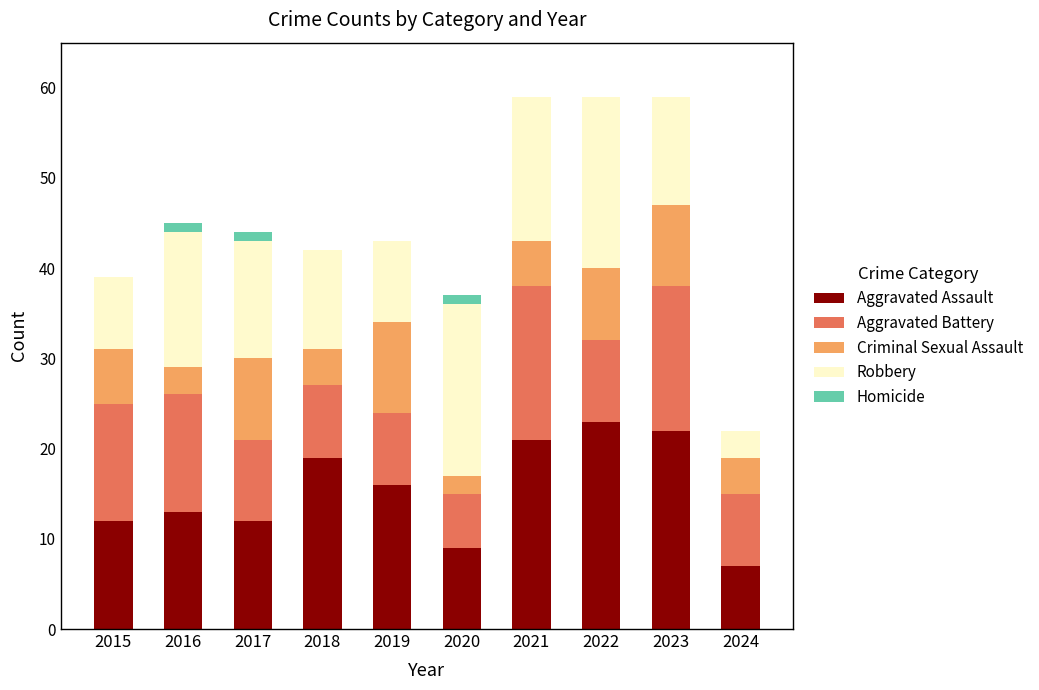

What is the total value across all series at 2024?

22